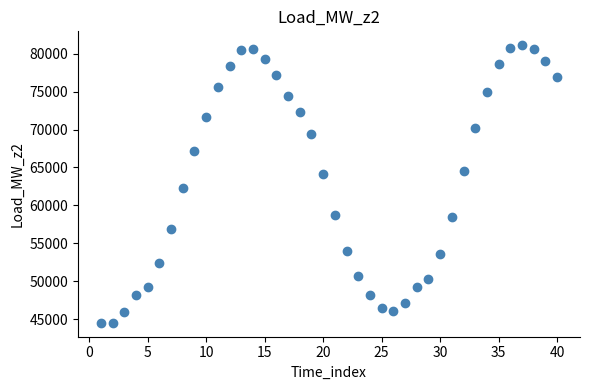

What Y value in the scatter plot is closest to 62820?

62262